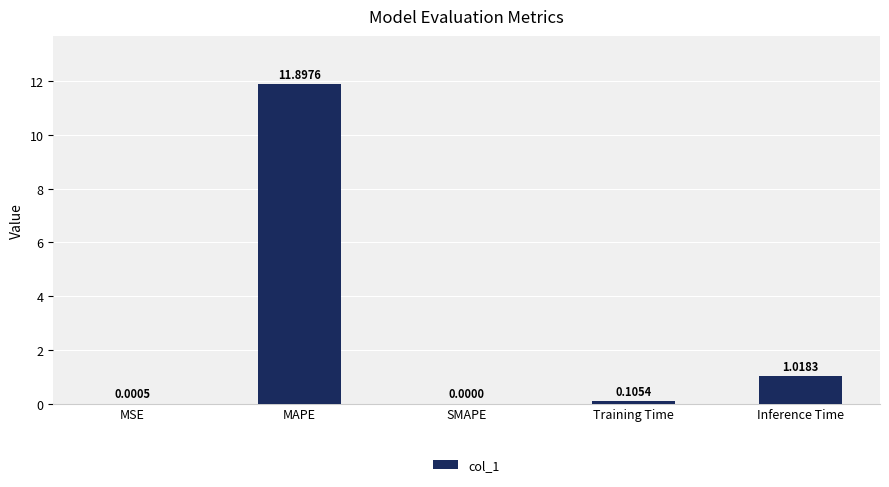

Are the bars horizontal?

No